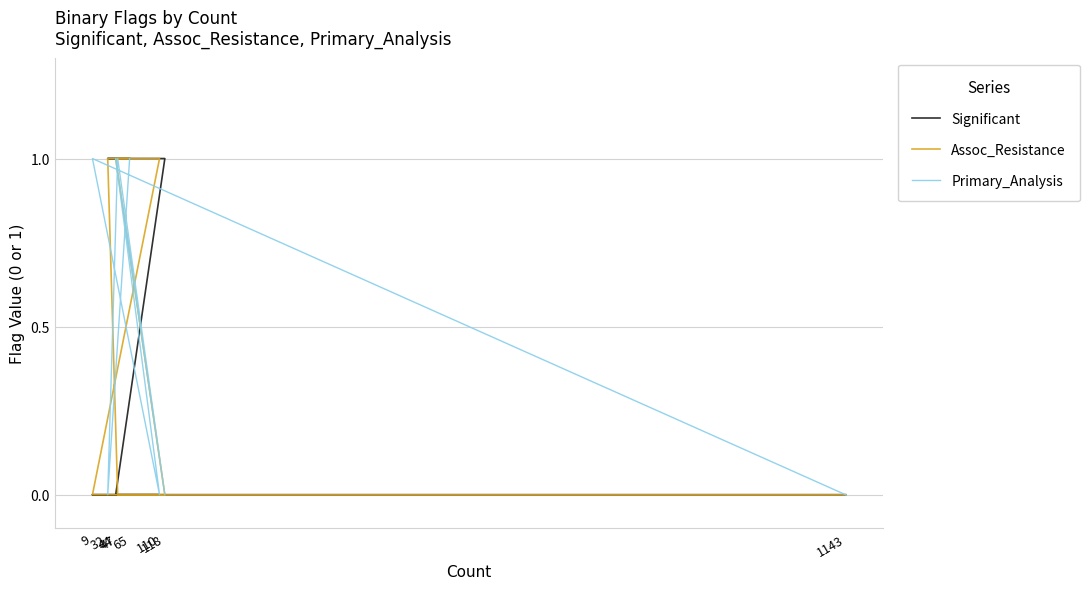

At 44, list the series in order from largest to smallest.

Assoc_Resistance, Primary_Analysis, Significant